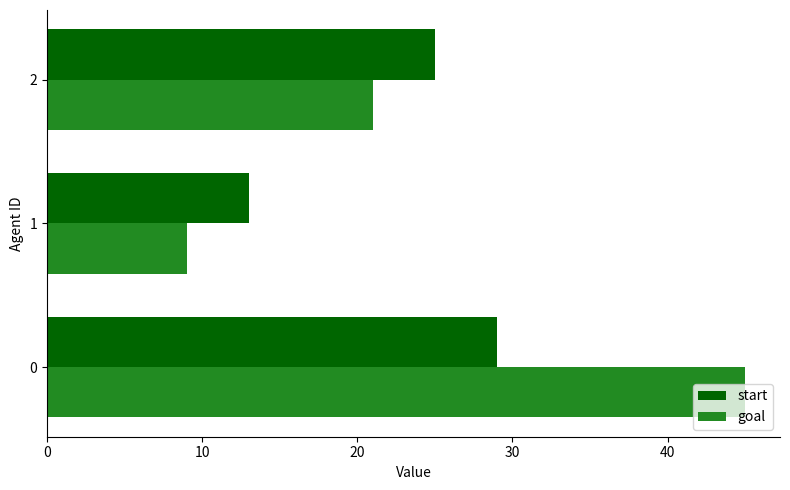

The goal series shows 29 at 2. True or false?

False